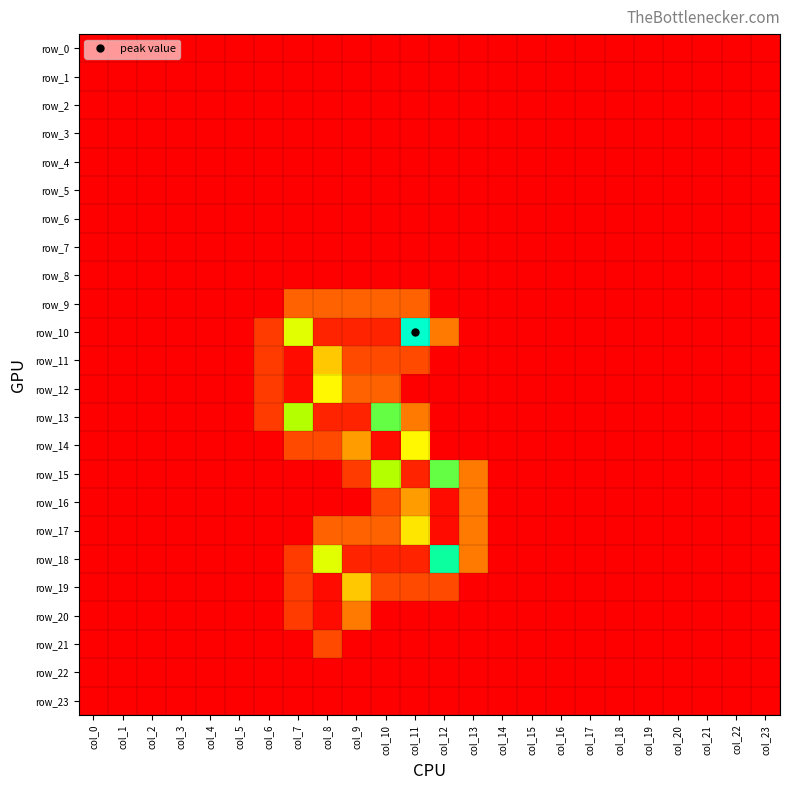

Is it true that row_0 equals -2 at col_14?

False